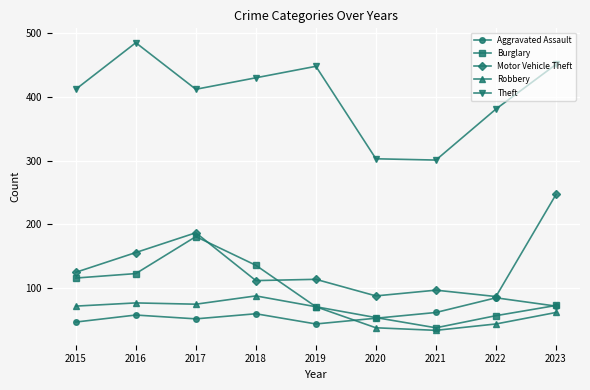

Rank the series at 2018 from highest to lowest value.

Theft, Burglary, Motor Vehicle Theft, Robbery, Aggravated Assault